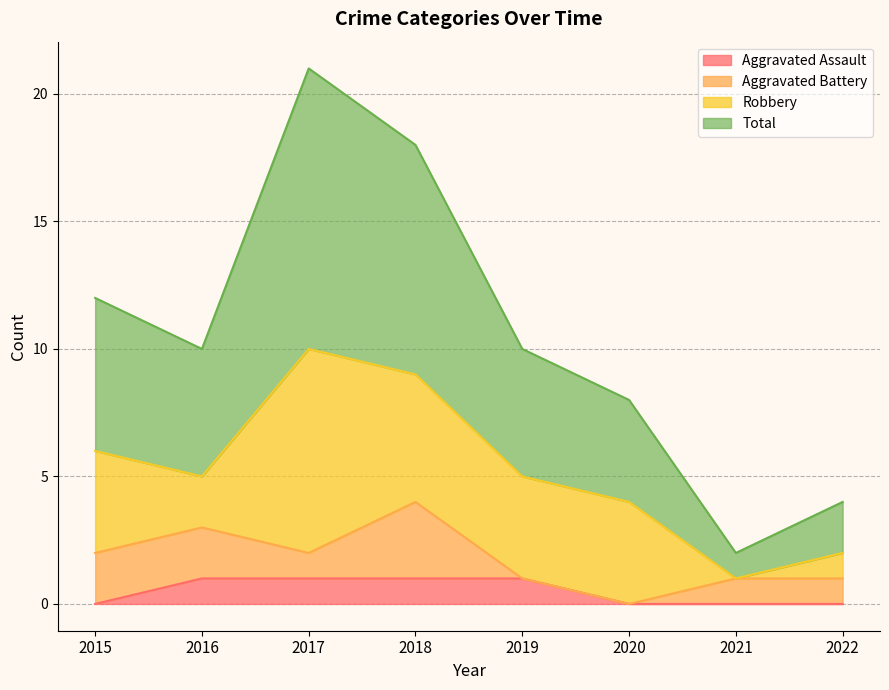

True or false: Total and Aggravated Assault cross at least once.

False